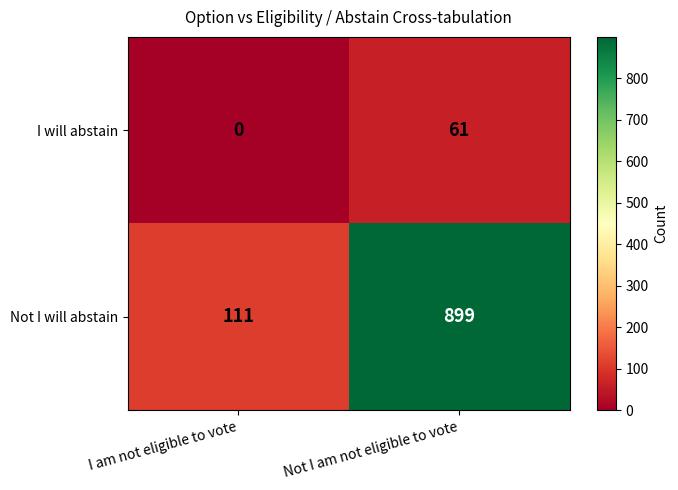

Rank the series by their maximum value, from highest to lowest.

Not I will abstain, I will abstain